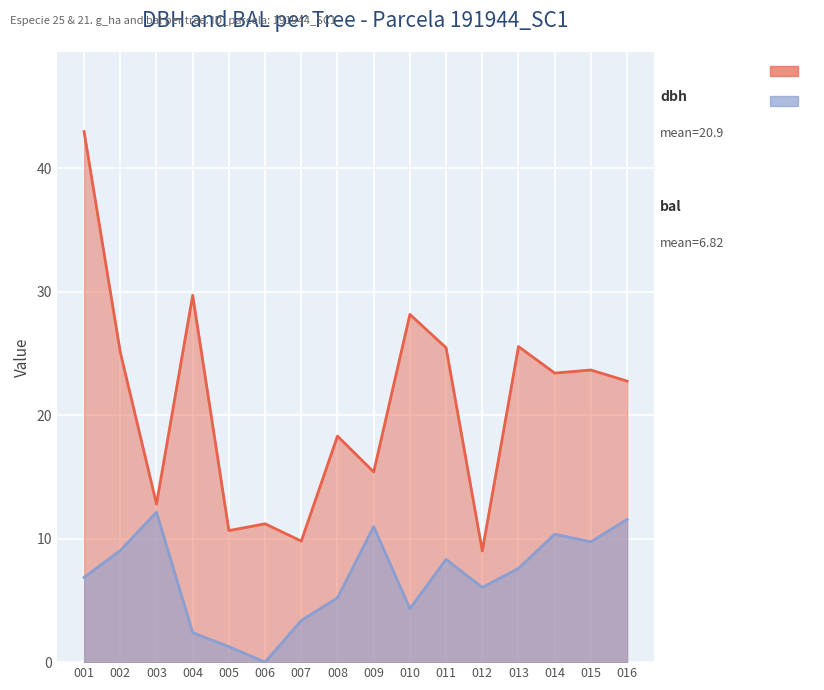

The bal series shows 9.0 at 002. True or false?

True